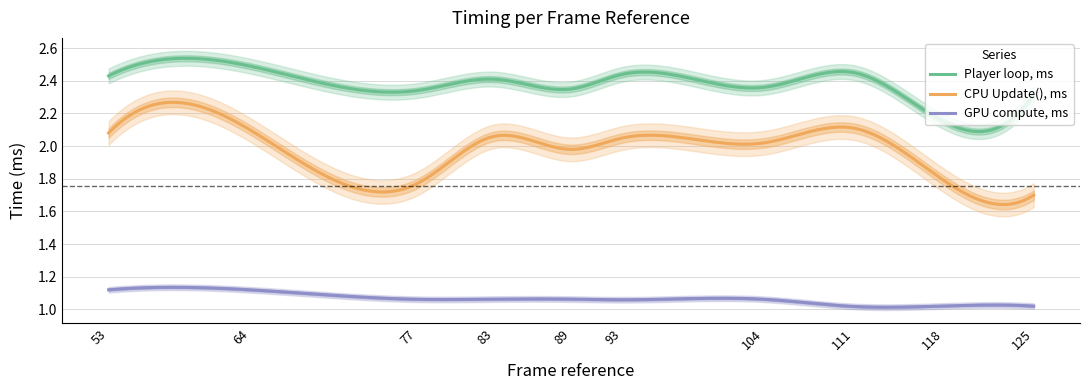

What are all the series names shown in the legend?

Player loop, ms, CPU Update(), ms, GPU compute, ms